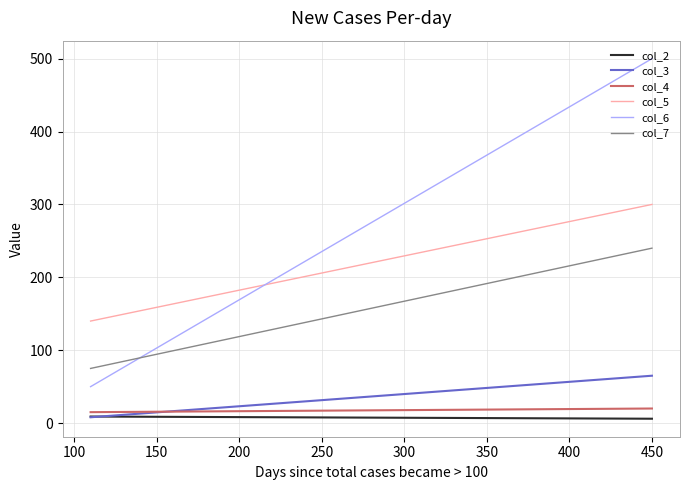

How many lines are shown in the chart?

6